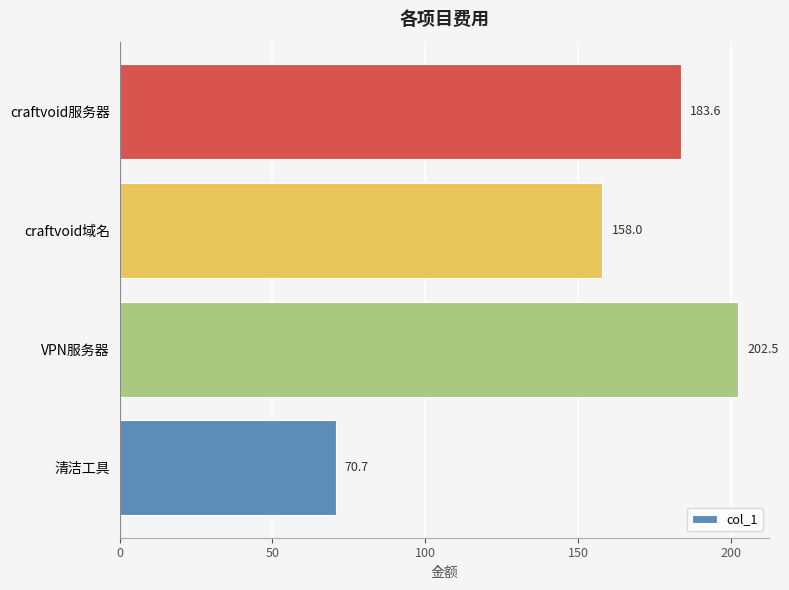

Does the chart contain any negative values?

No